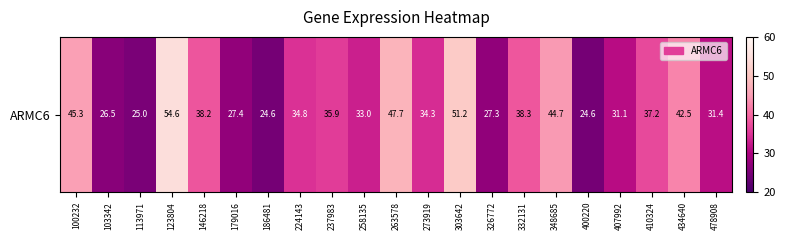

What is the ratio of the value at 179016 to the value at 326772?

1.0